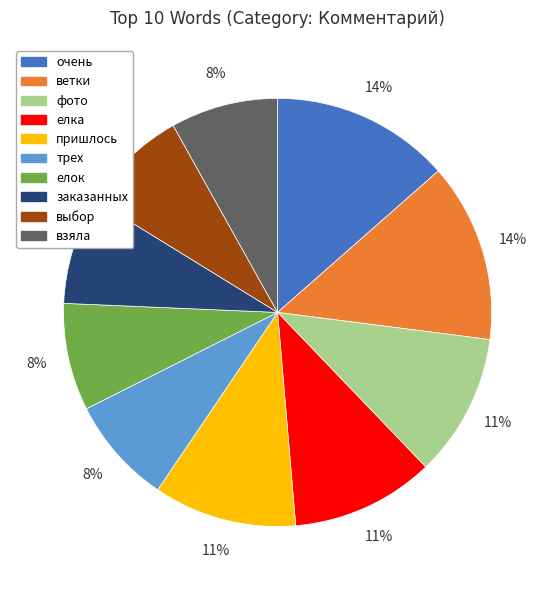

True or false: выбор accounts for 8% of the total.

True